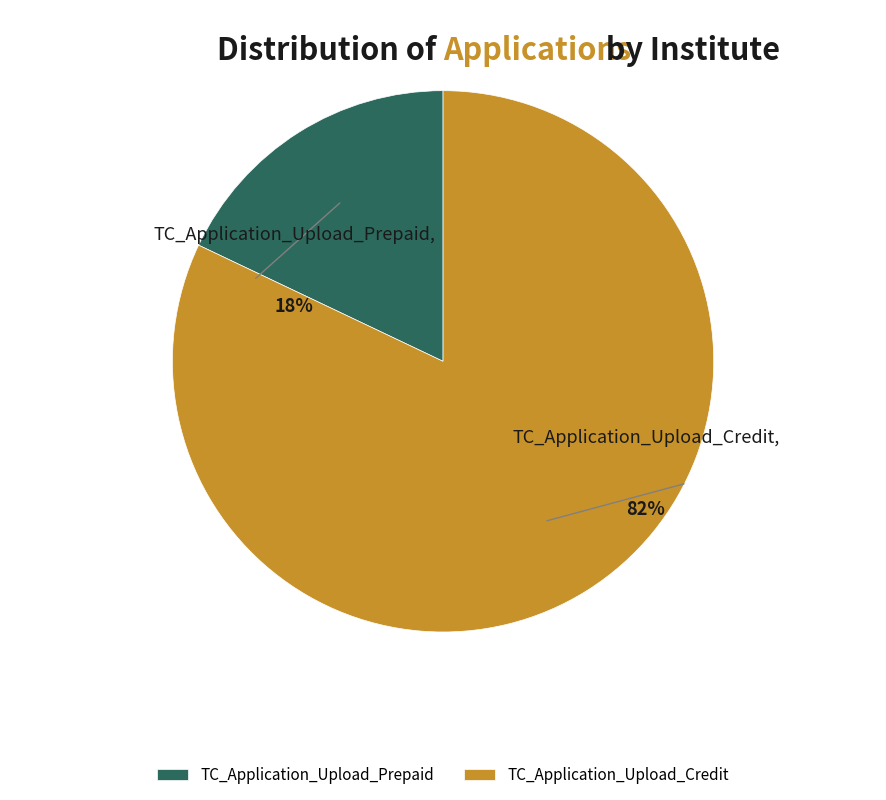

The TC_Application_Upload_Credit slice represents 71% of the pie. True or false?

False